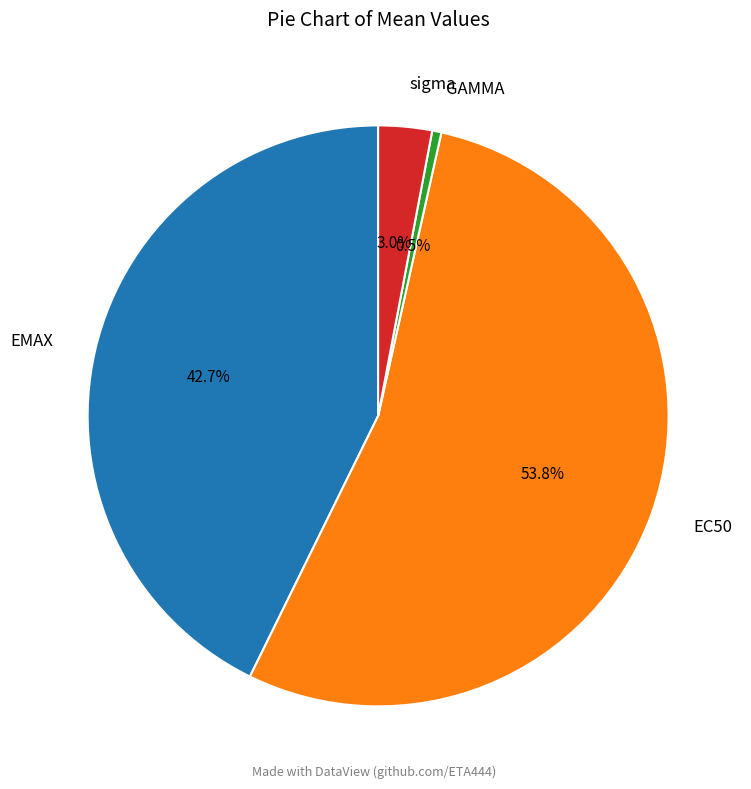

How many segments does this pie chart have?

4